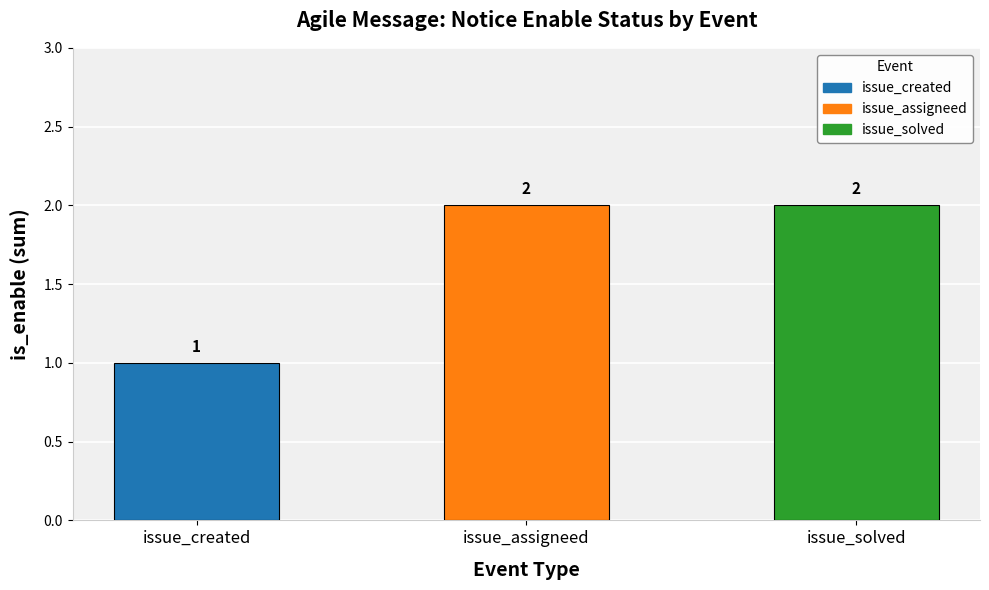

Is it true that the value at issue_assigneed is 2?

True